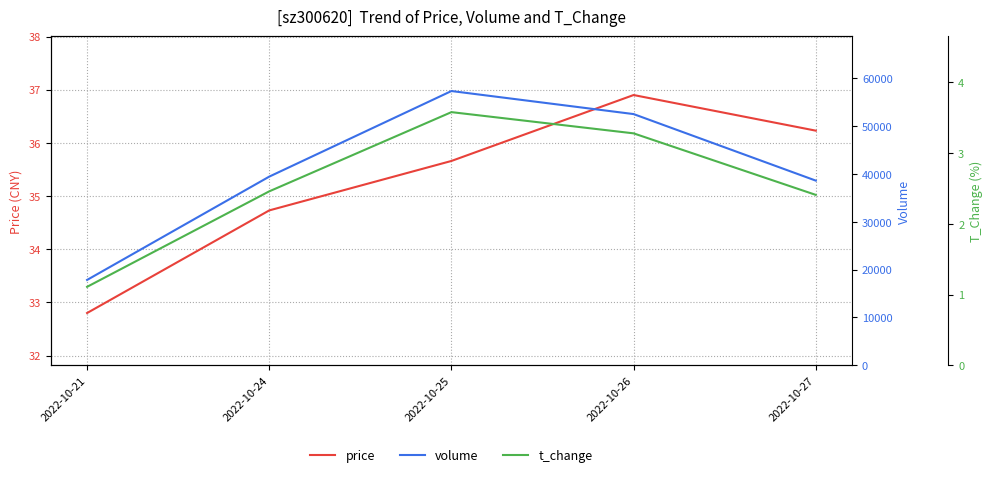

How many categories are shown in the chart?

5